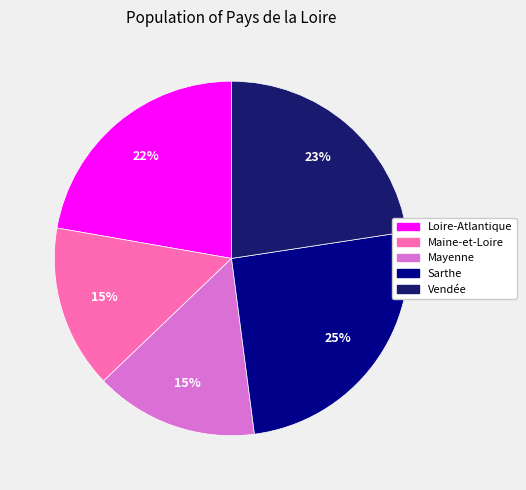

Is Maine-et-Loire the majority of the pie?

No